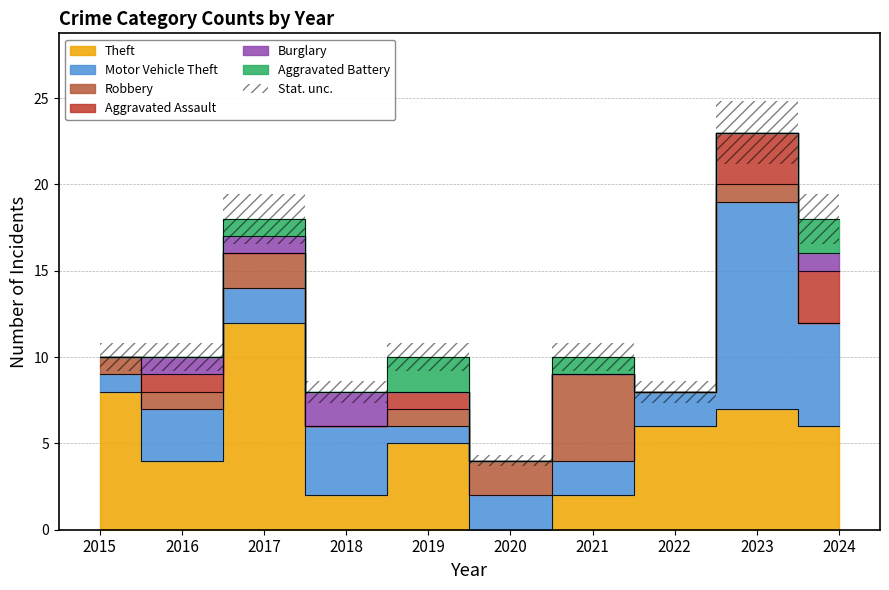

What is the difference between the maximum and minimum values in the Theft series?

12